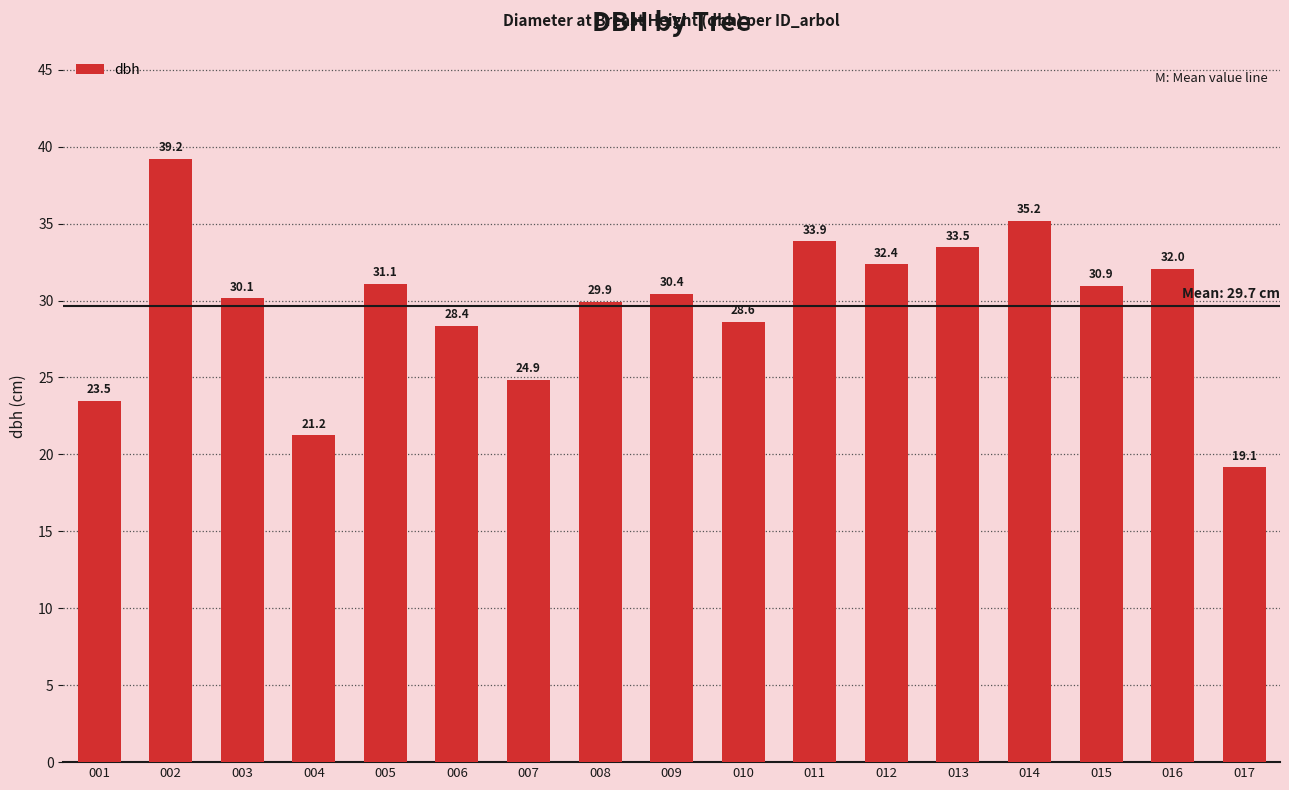

Which label corresponds to the largest value in the chart?

002